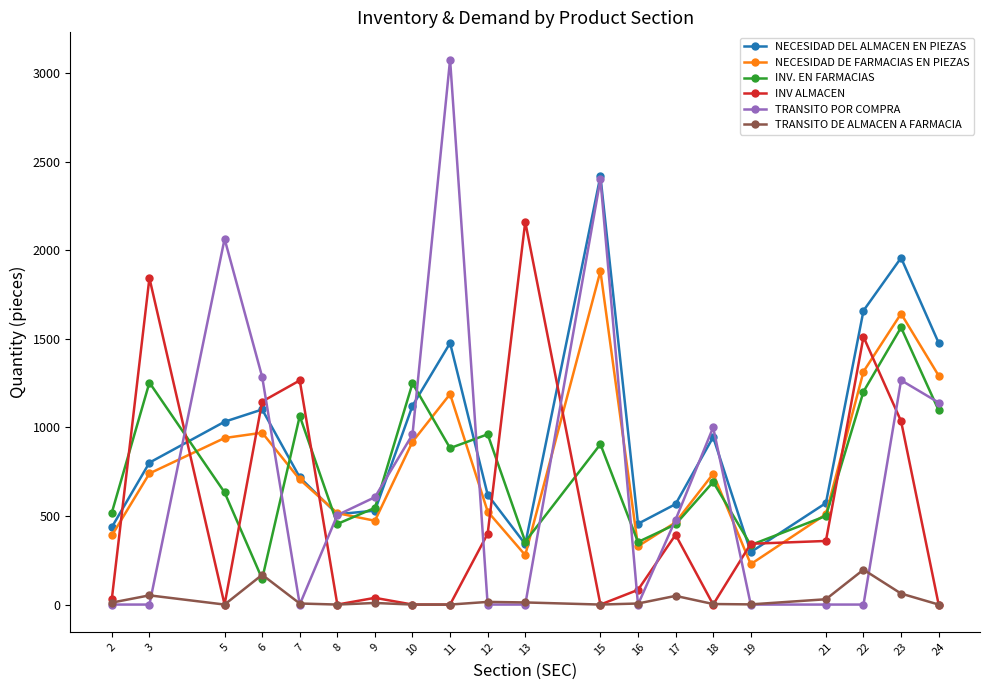

At which label does TRANSITO POR COMPRA first exceed 505?

5